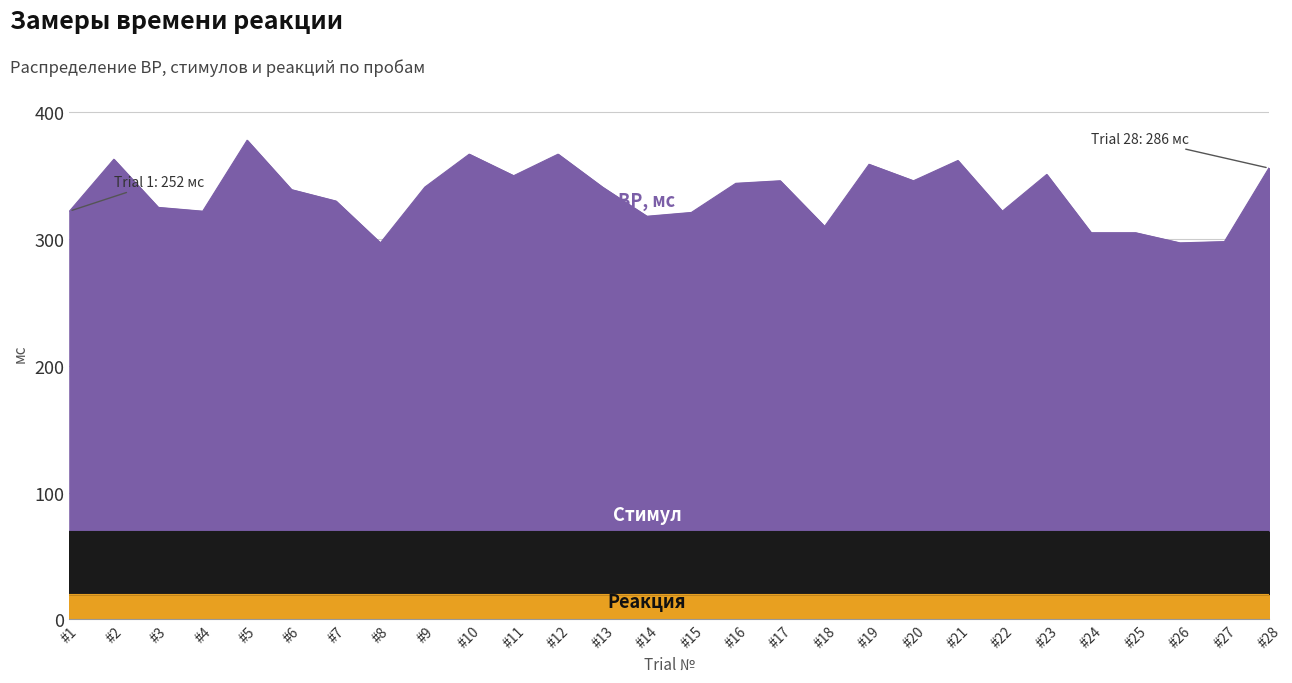

What is the total value across all series at #26?

297